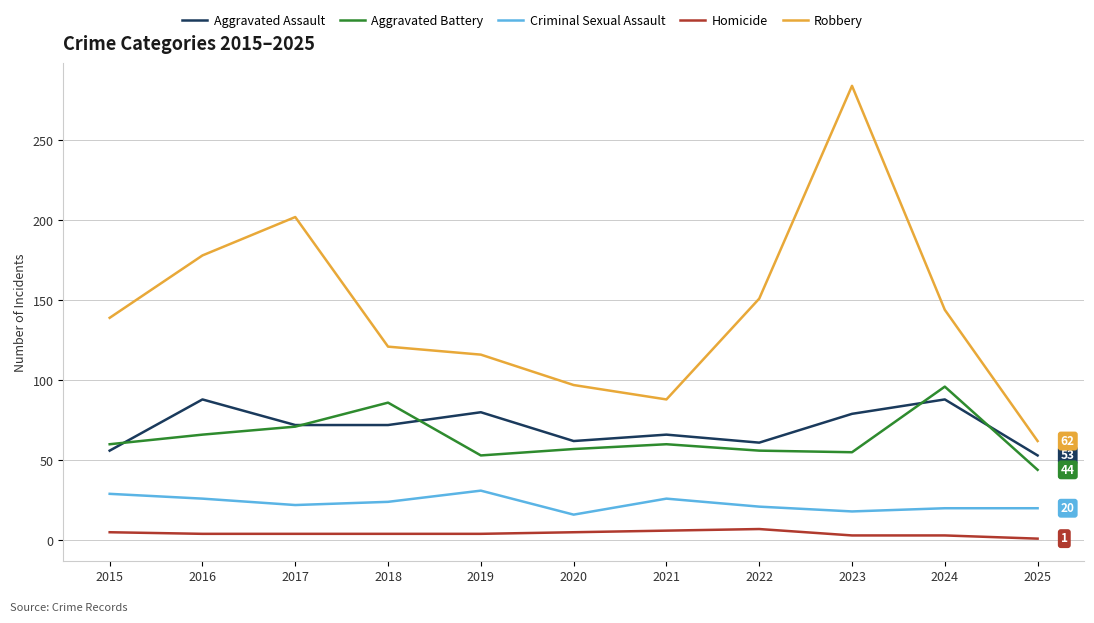

What are all the series names shown in the legend?

Aggravated Assault, Aggravated Battery, Criminal Sexual Assault, Homicide, Robbery